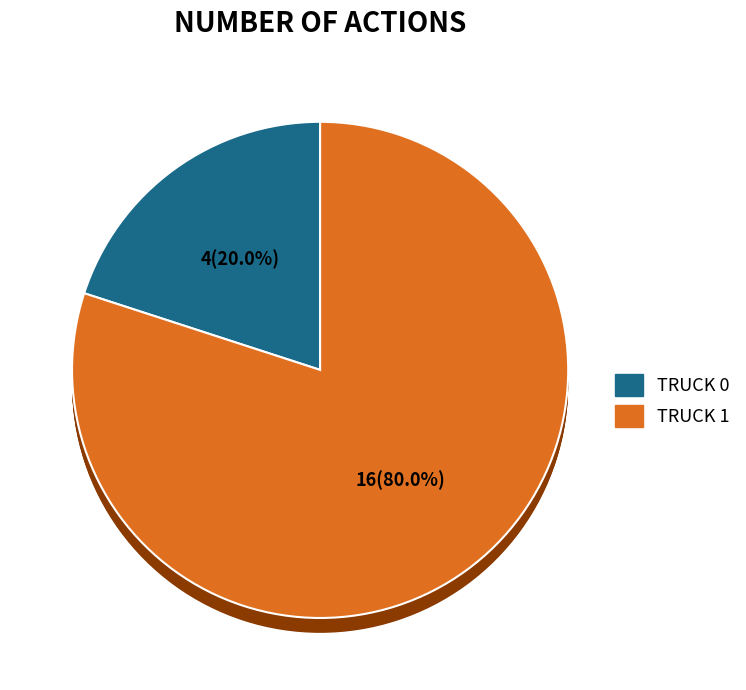

Which slice is the largest?

Truck 1